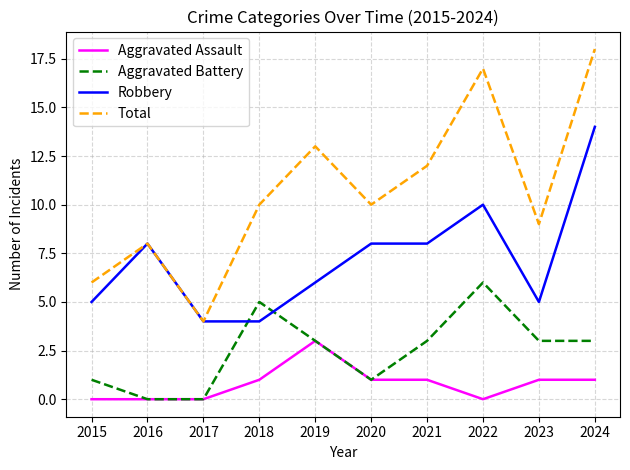

True or false: Total and Aggravated Assault cross at least once.

False